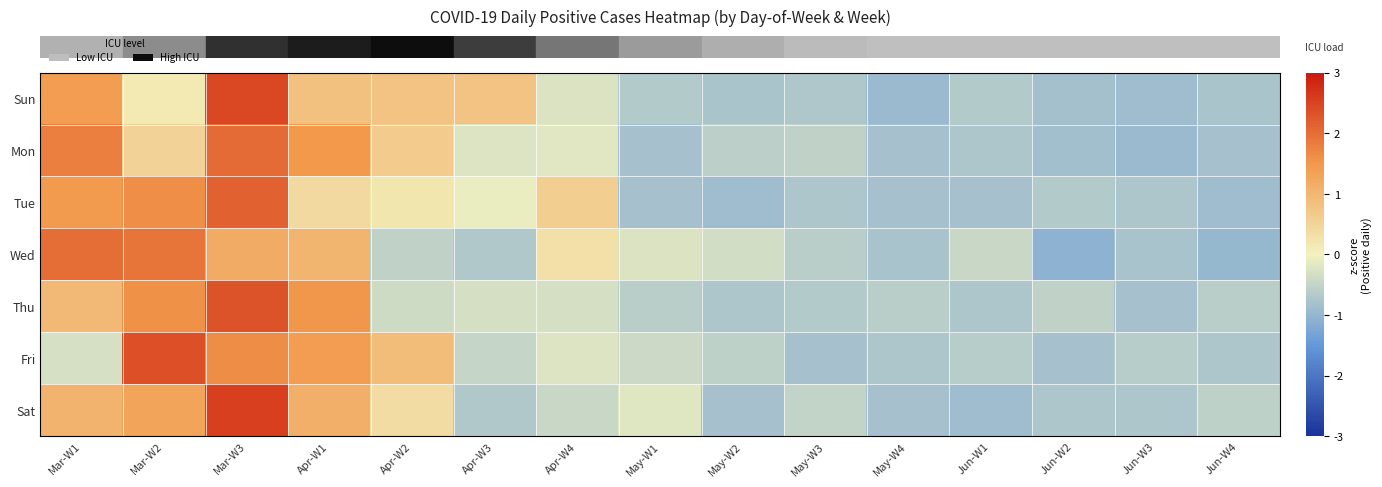

Reading left to right, list all the values displayed in this chart.

row_0: 1.4	0.2	2.5	0.8	0.8	0.8	-0.2	-0.7	-0.8	-0.7	-0.9	-0.7	-0.8	-0.9	-0.8
row_1: 1.8	0.5	2.0	1.5	0.6	-0.2	-0.2	-0.8	-0.6	-0.5	-0.8	-0.7	-0.9	-0.9	-0.8
row_2: 1.5	1.6	2.1	0.4	0.2	-0.1	0.6	-0.8	-0.9	-0.7	-0.8	-0.8	-0.7	-0.7	-0.9
row_3: 2.0	1.9	1.2	1.0	-0.5	-0.7	0.3	-0.2	-0.3	-0.6	-0.8	-0.4	-1.1	-0.8	-1.0
row_4: 1.0	1.6	2.3	1.5	-0.4	-0.3	-0.3	-0.6	-0.7	-0.7	-0.6	-0.7	-0.5	-0.8	-0.6
row_5: -0.3	2.3	1.6	1.4	0.9	-0.5	-0.2	-0.4	-0.5	-0.8	-0.7	-0.6	-0.8	-0.6	-0.7
row_6: 1.0	1.3	2.5	1.1	0.4	-0.7	-0.4	-0.2	-0.8	-0.5	-0.8	-0.9	-0.7	-0.7	-0.6